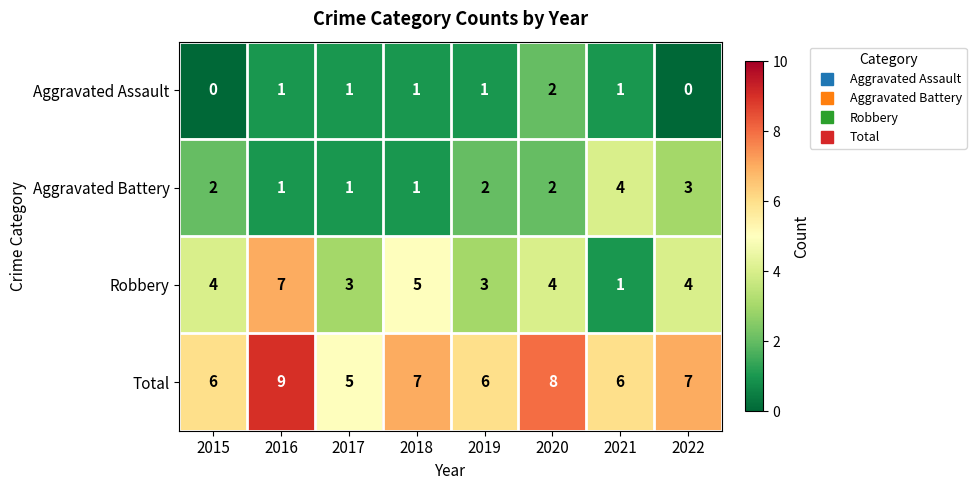

Which series has the largest total across all categories?

Total